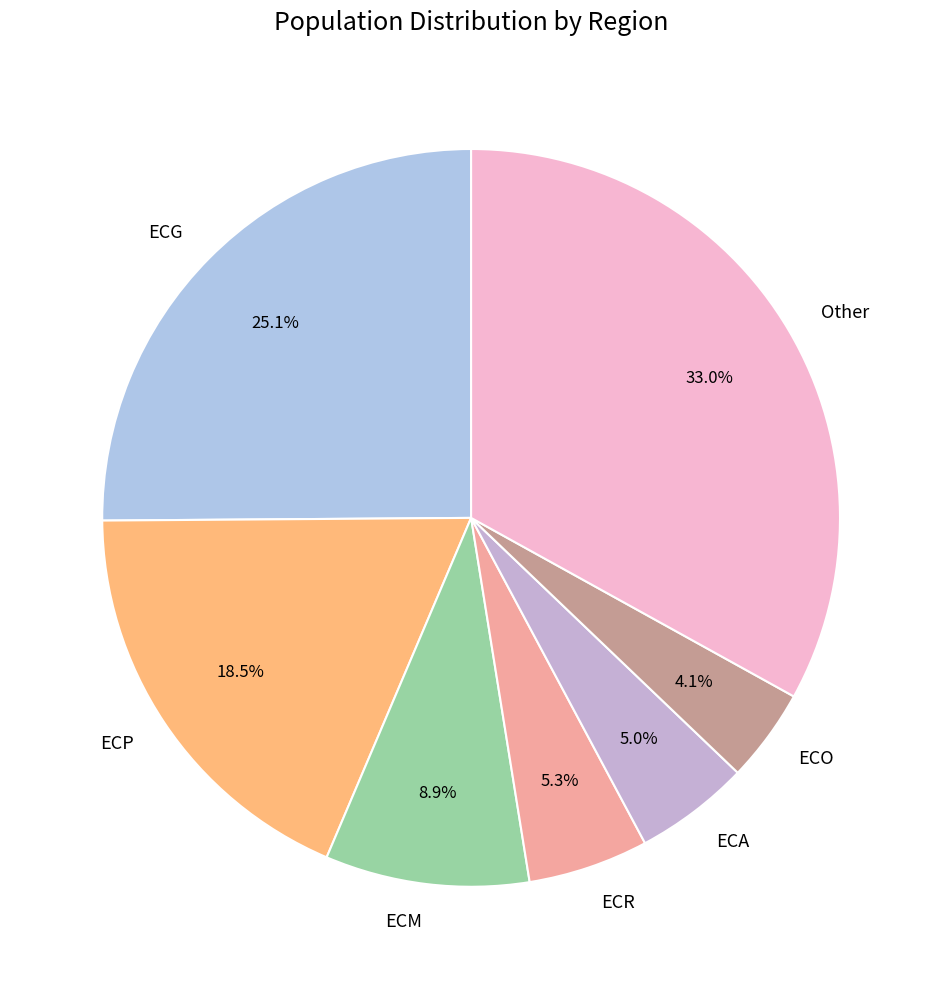

What is the smallest slice in the pie chart?

ECO